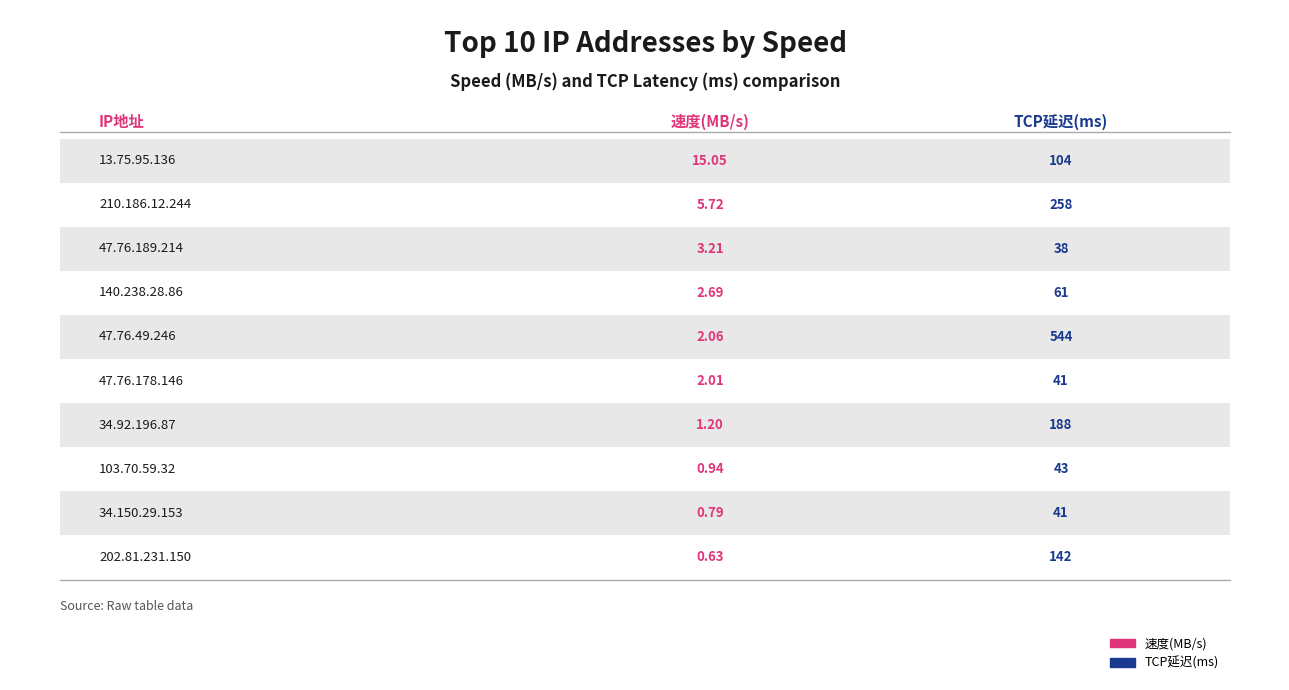

Which category has the highest value across all series?

47.76.49.246